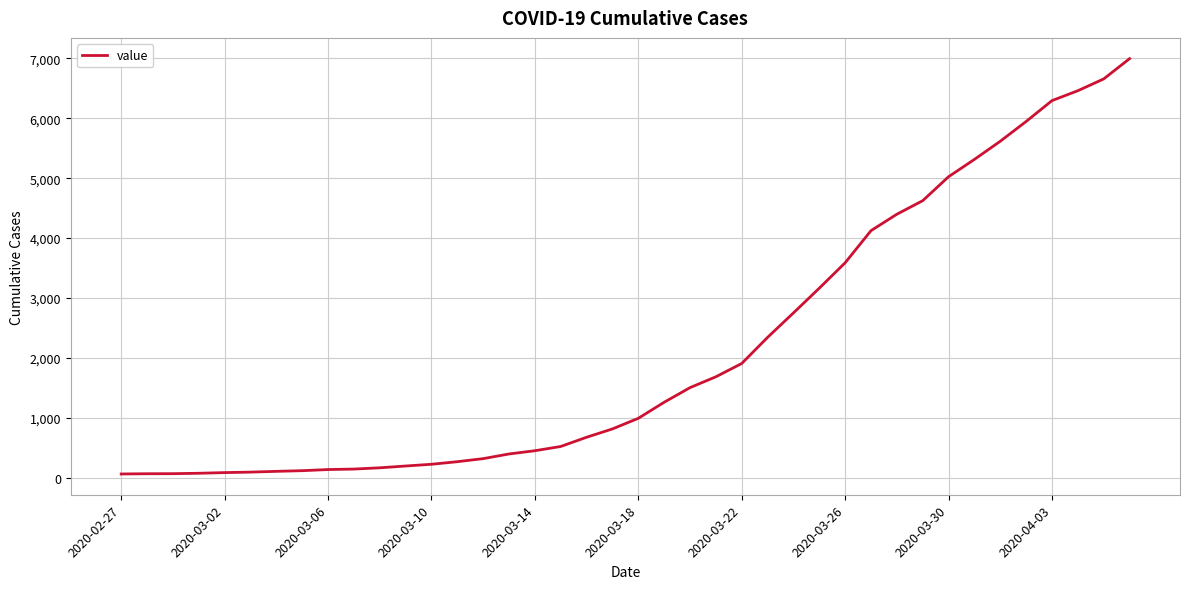

How many lines are shown in the chart?

1